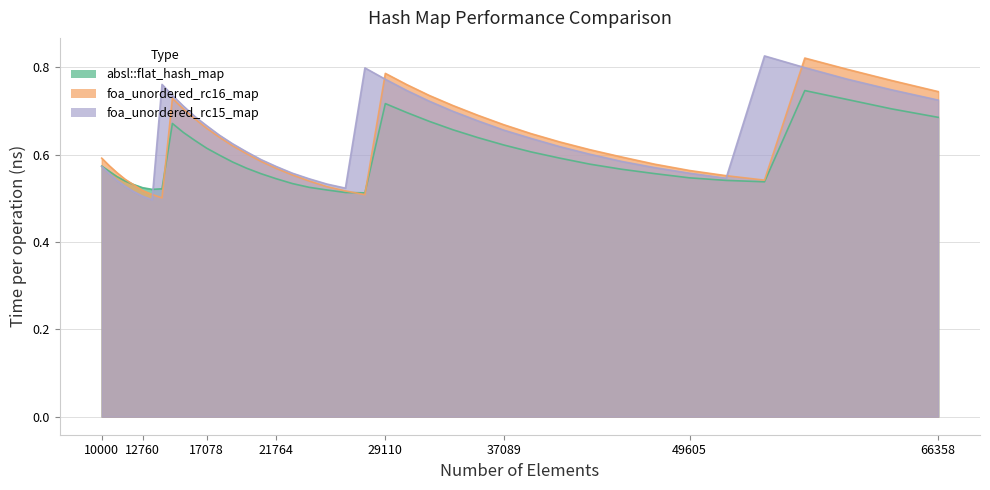

Reading left to right, transcribe all the data shown in this chart.

absl::flat_hash_map: 0.6	0.6	0.5	0.5	0.5	0.5	0.5	0.5	0.7	0.7	0.6	0.6	0.6	0.6	0.6	0.6	0.5	0.5	0.5	0.5	0.5	0.5	0.7	0.7	0.7	0.7	0.6	0.6	0.6	0.6	0.6	0.6	0.6	0.5	0.5	0.5	0.7	0.7	0.7	0.7
foa_unordered_rc16_map: 0.6	0.6	0.6	0.5	0.5	0.5	0.5	0.5	0.7	0.7	0.7	0.7	0.6	0.6	0.6	0.6	0.6	0.6	0.5	0.5	0.5	0.5	0.8	0.8	0.7	0.7	0.7	0.7	0.6	0.6	0.6	0.6	0.6	0.6	0.6	0.5	0.8	0.8	0.8	0.7
foa_unordered_rc15_map: 0.6	0.6	0.5	0.5	0.5	0.5	0.5	0.8	0.7	0.7	0.7	0.7	0.6	0.6	0.6	0.6	0.6	0.6	0.5	0.5	0.5	0.8	0.8	0.7	0.7	0.7	0.7	0.7	0.6	0.6	0.6	0.6	0.6	0.6	0.5	0.8	0.8	0.8	0.7	0.7